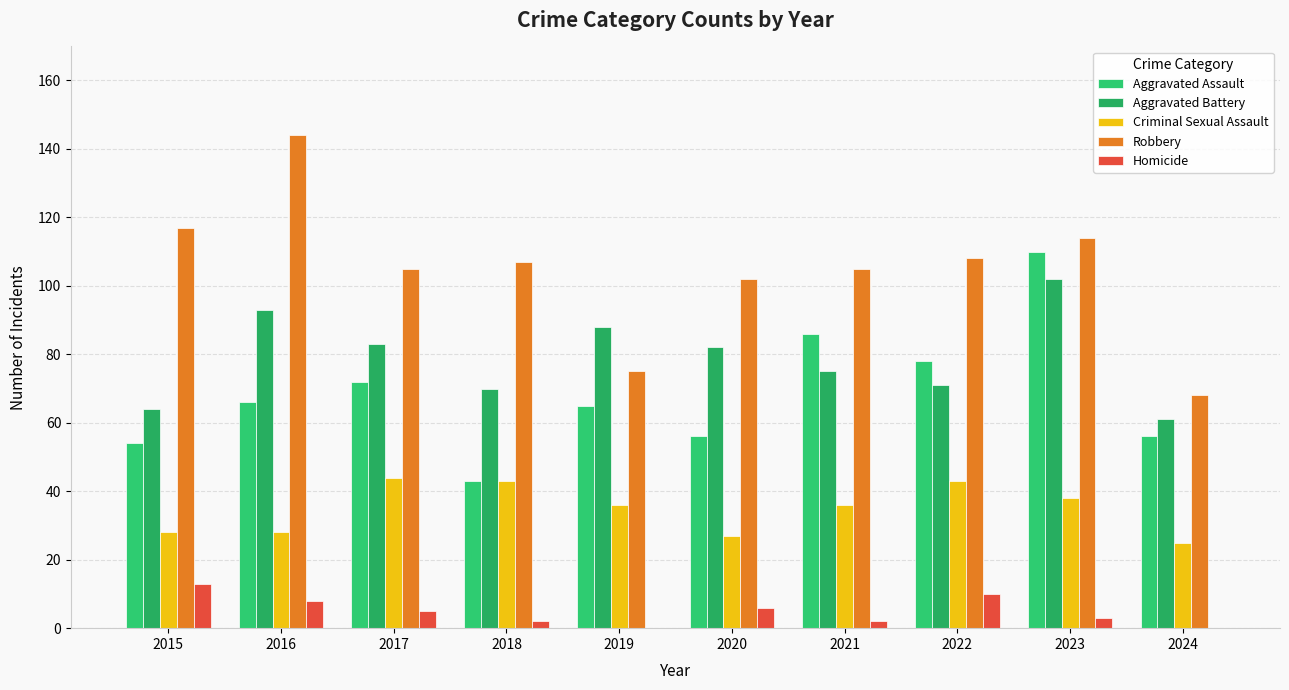

What are all the series names shown in the legend?

Aggravated Assault, Aggravated Battery, Criminal Sexual Assault, Robbery, Homicide